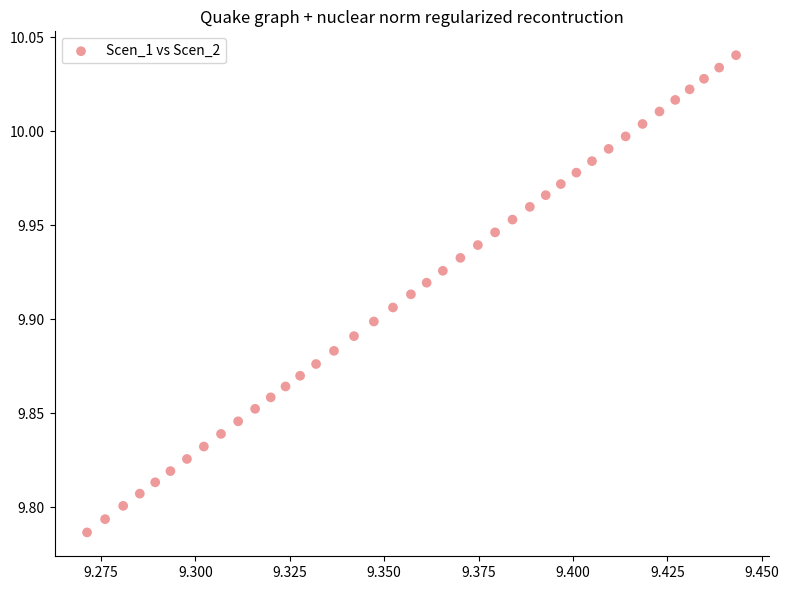

What is the range of Y values (max minus min)?

0.3